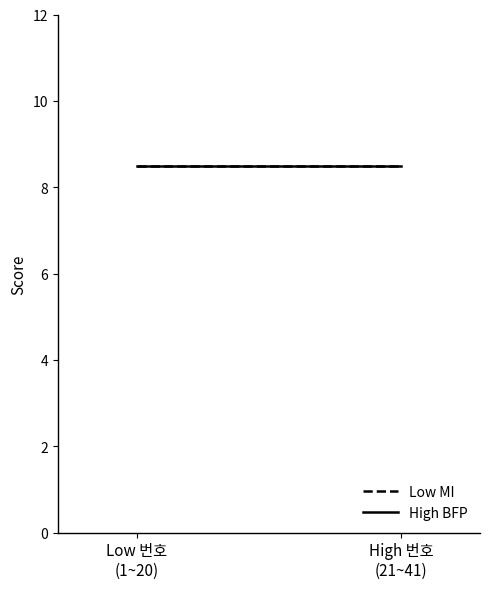

True or false: BFP and MI intersect in this chart.

False